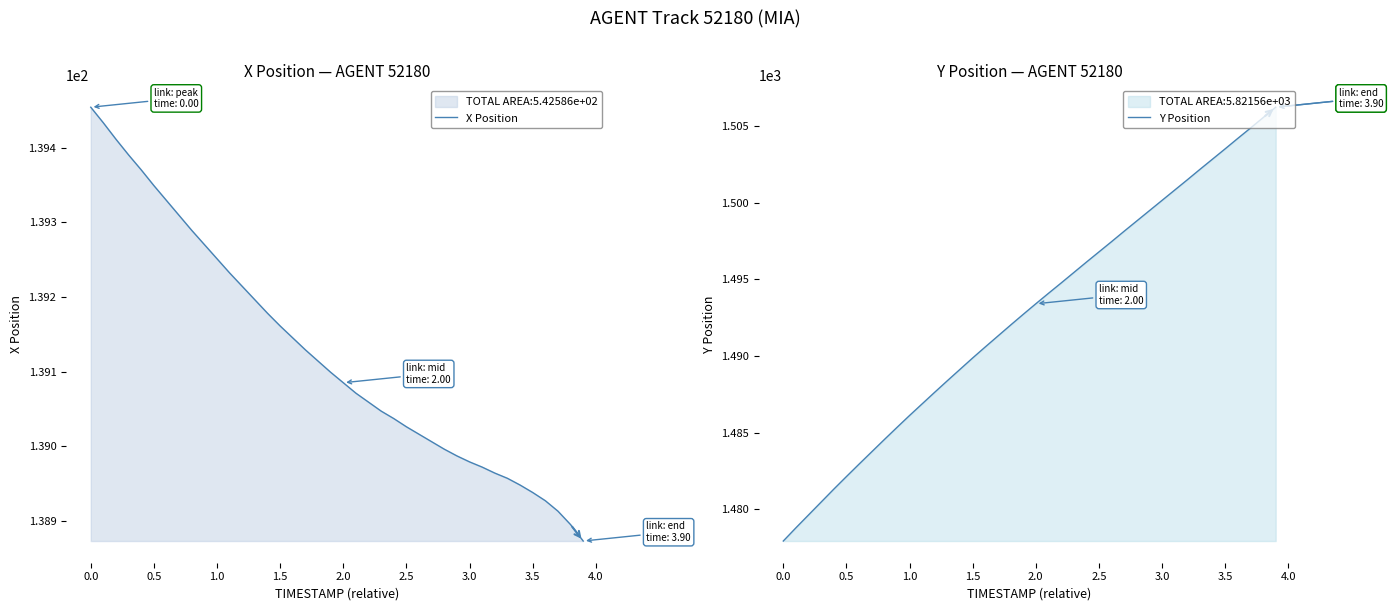

At how many categories does at least one series exceed 419?

40